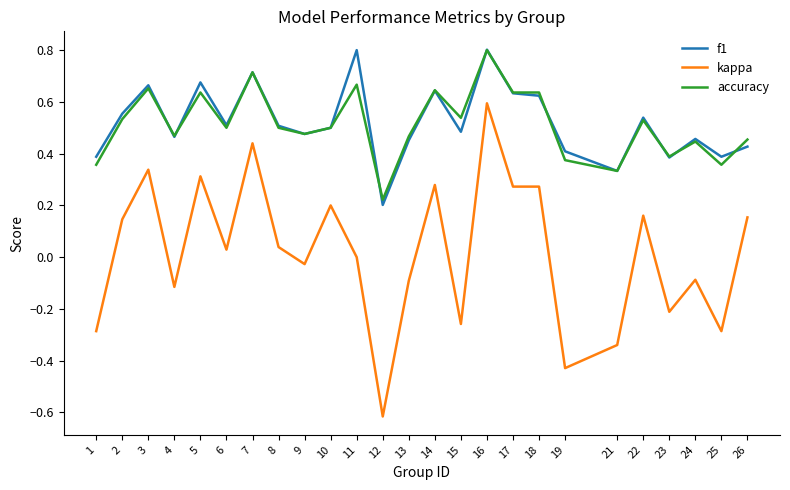

True or false: kappa and f1 cross at least once.

False